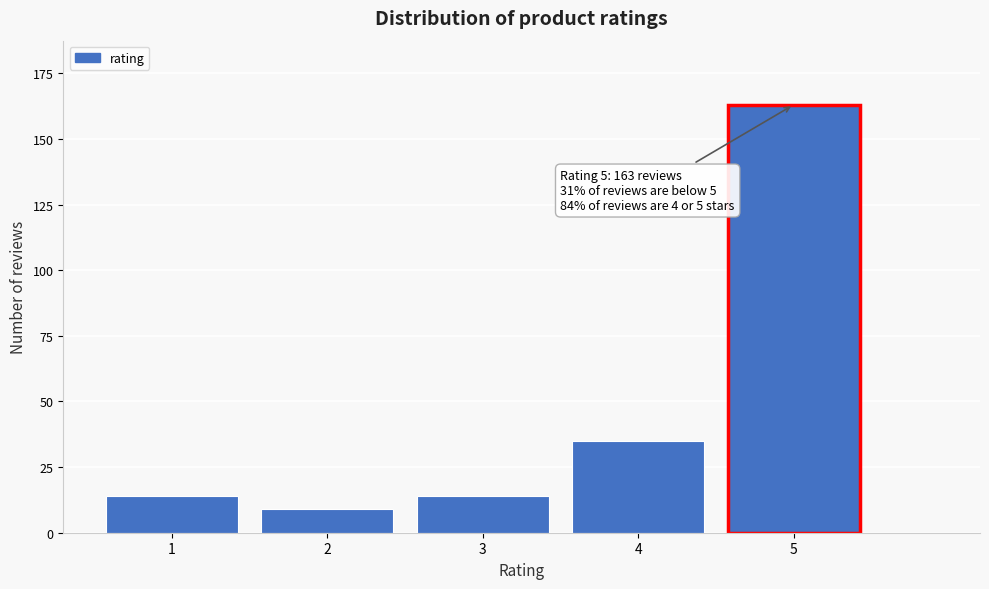

Reading right to left, transcribe all the data shown in this chart.

5=163	4=35	3=14	2=9	1=14